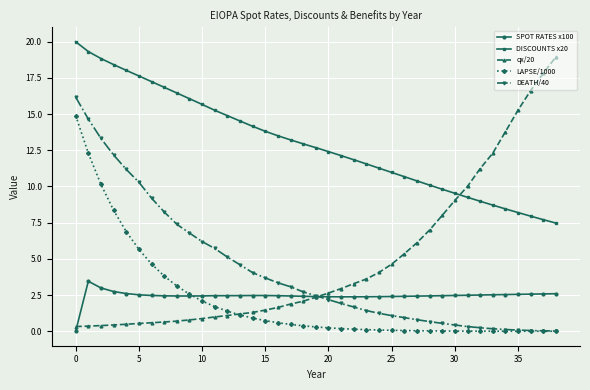

Which series has the largest range (max minus min)?

qx/20